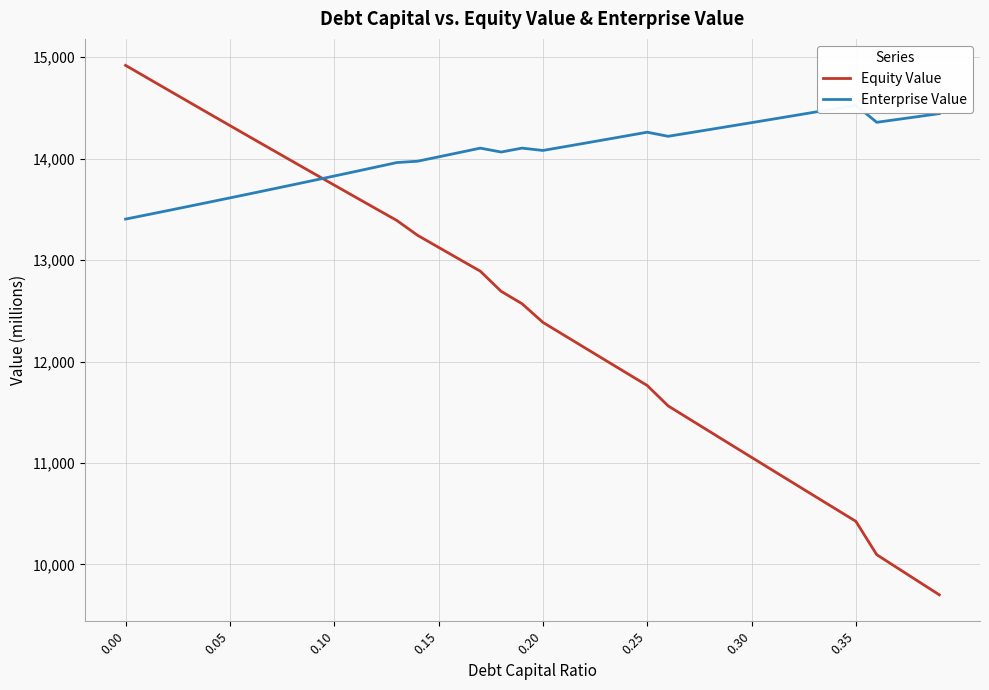

What is the maximum value shown in the chart?

14919.4